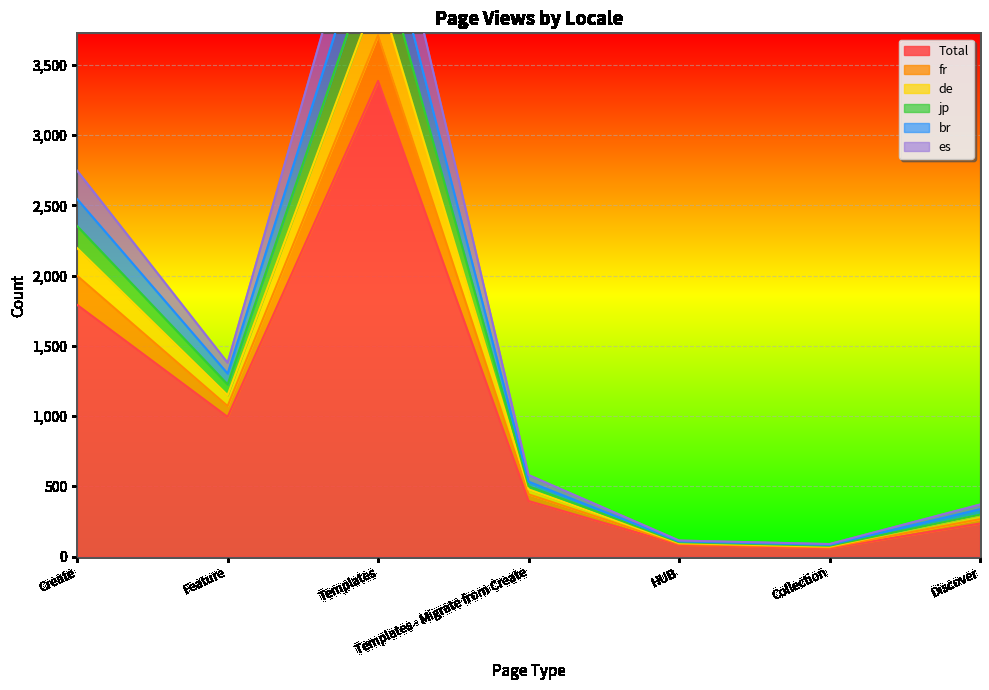

True or false: Total has a value of 995 at Feature.

True